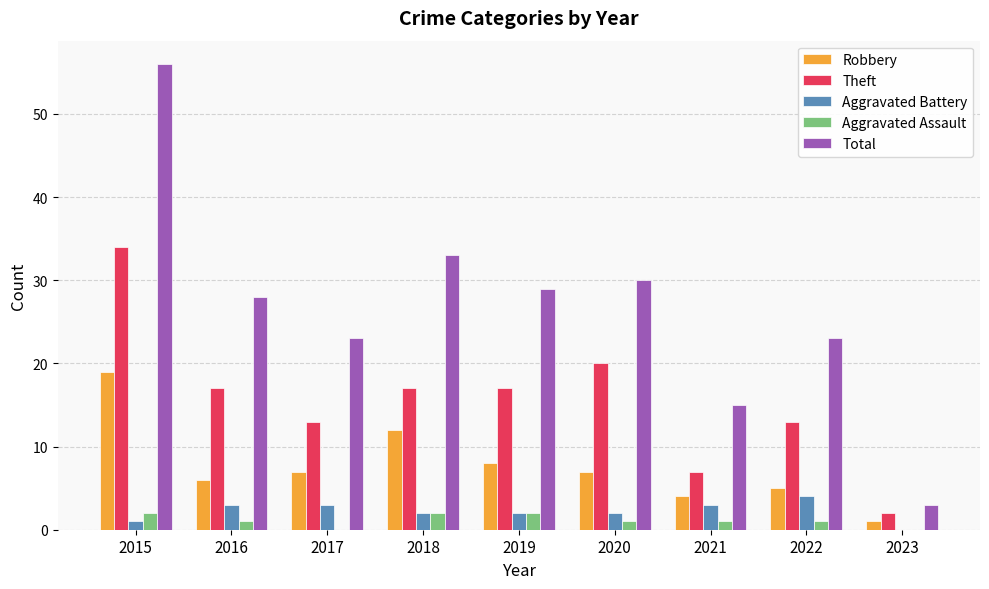

How many groups of bars are there?

9